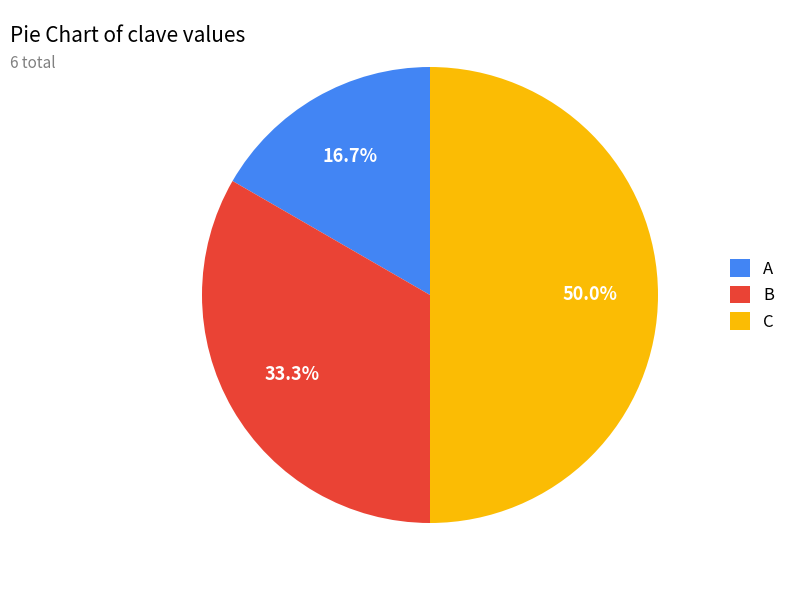

True or false: A accounts for 17% of the total.

True